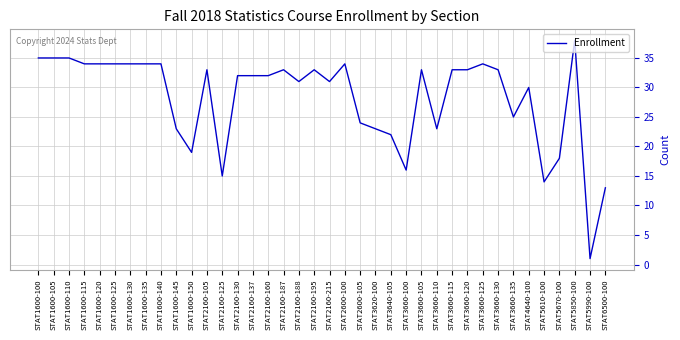

Which category has the lowest value across all series?

STAT5990-100